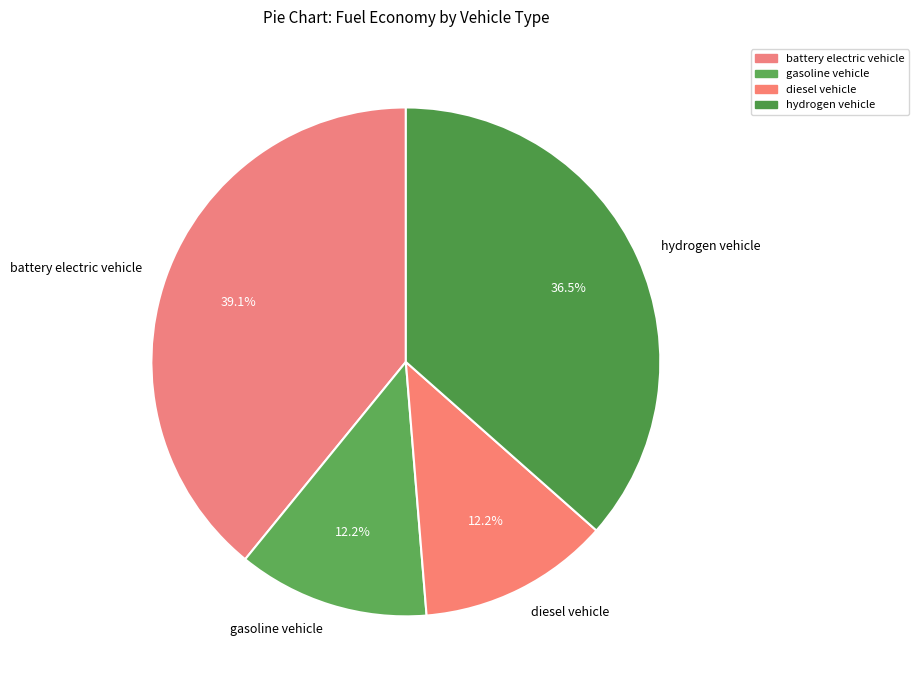

Does gasoline vehicle account for over 50% of the chart?

No